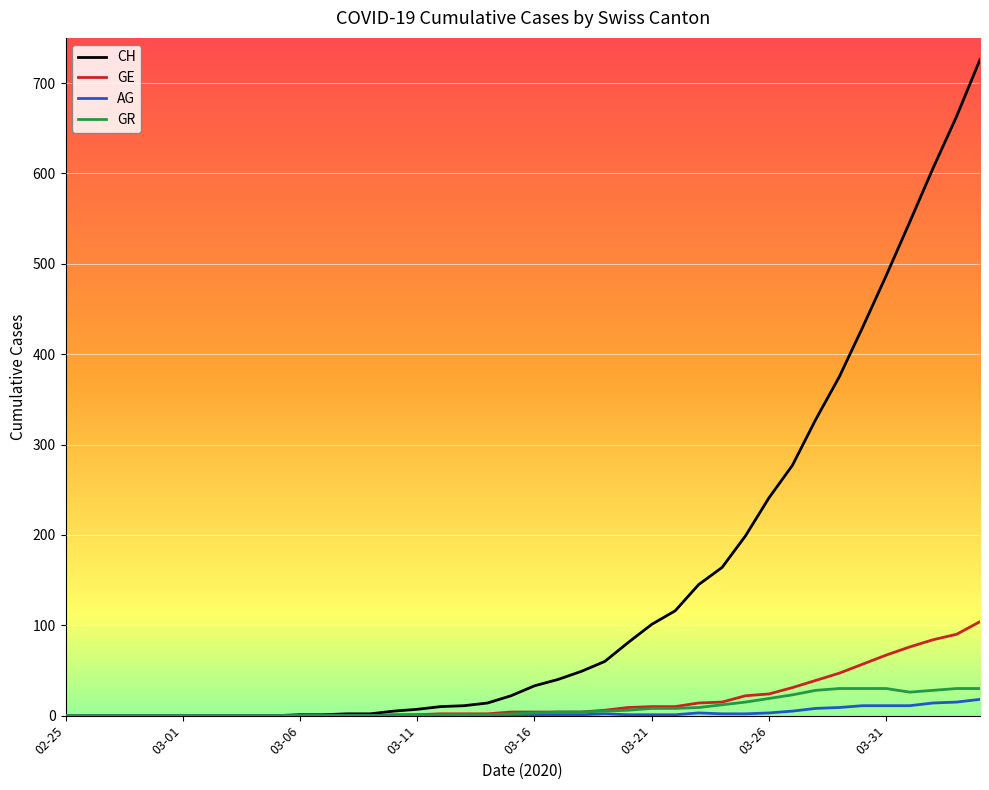

What is the maximum value shown in the chart?

726